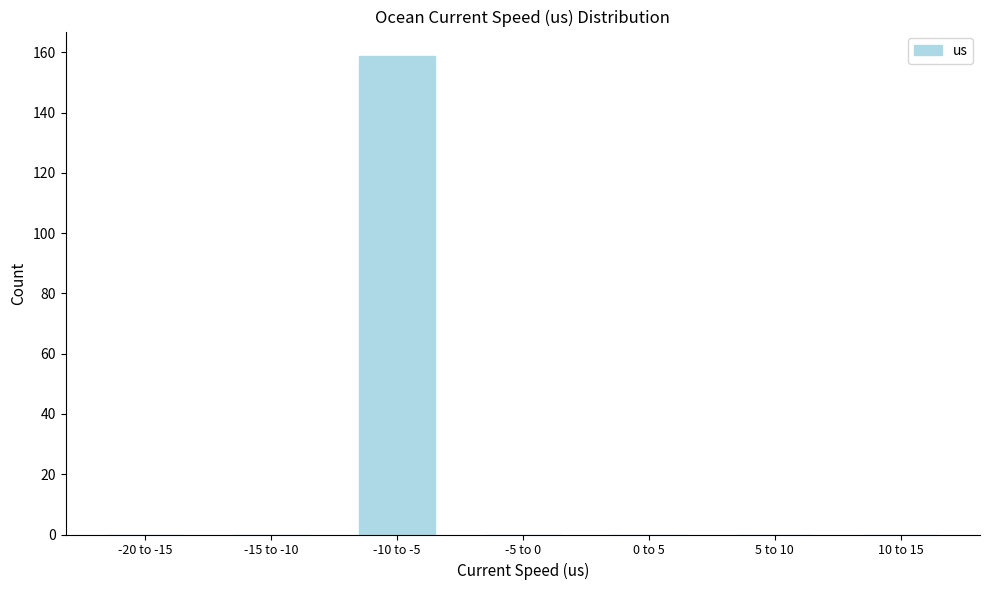

Reading right to left, transcribe all the data shown in this chart.

10 to 15=0	5 to 10=0	0 to 5=0	-5 to 0=0	-10 to -5=159	-15 to -10=0	-20 to -15=0